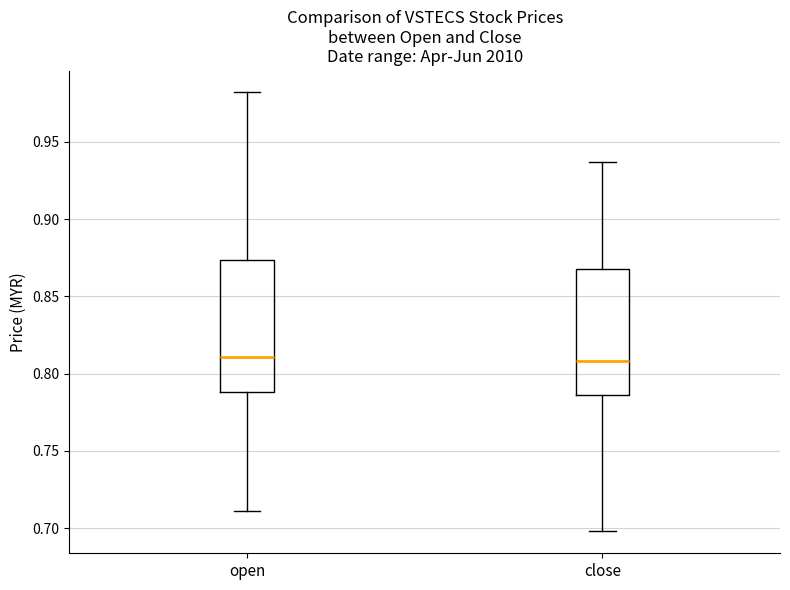

Where does the median line of the box for close sit on the y-axis? The values are not printed on the chart, so give them approximately, as read against the axis.

0.810